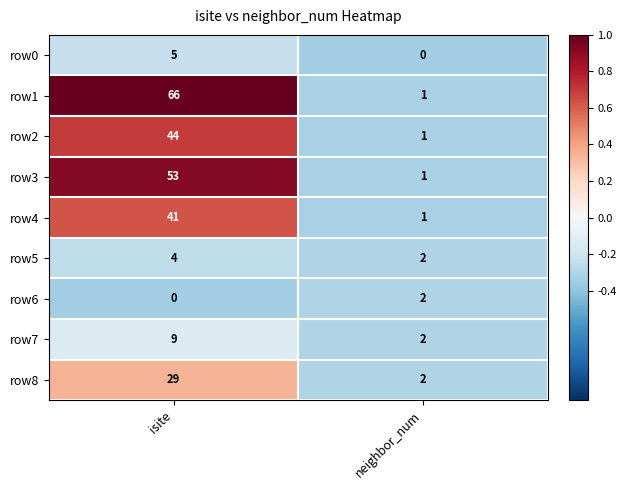

Where is row0 nearest to the value 2?

neighbor_num